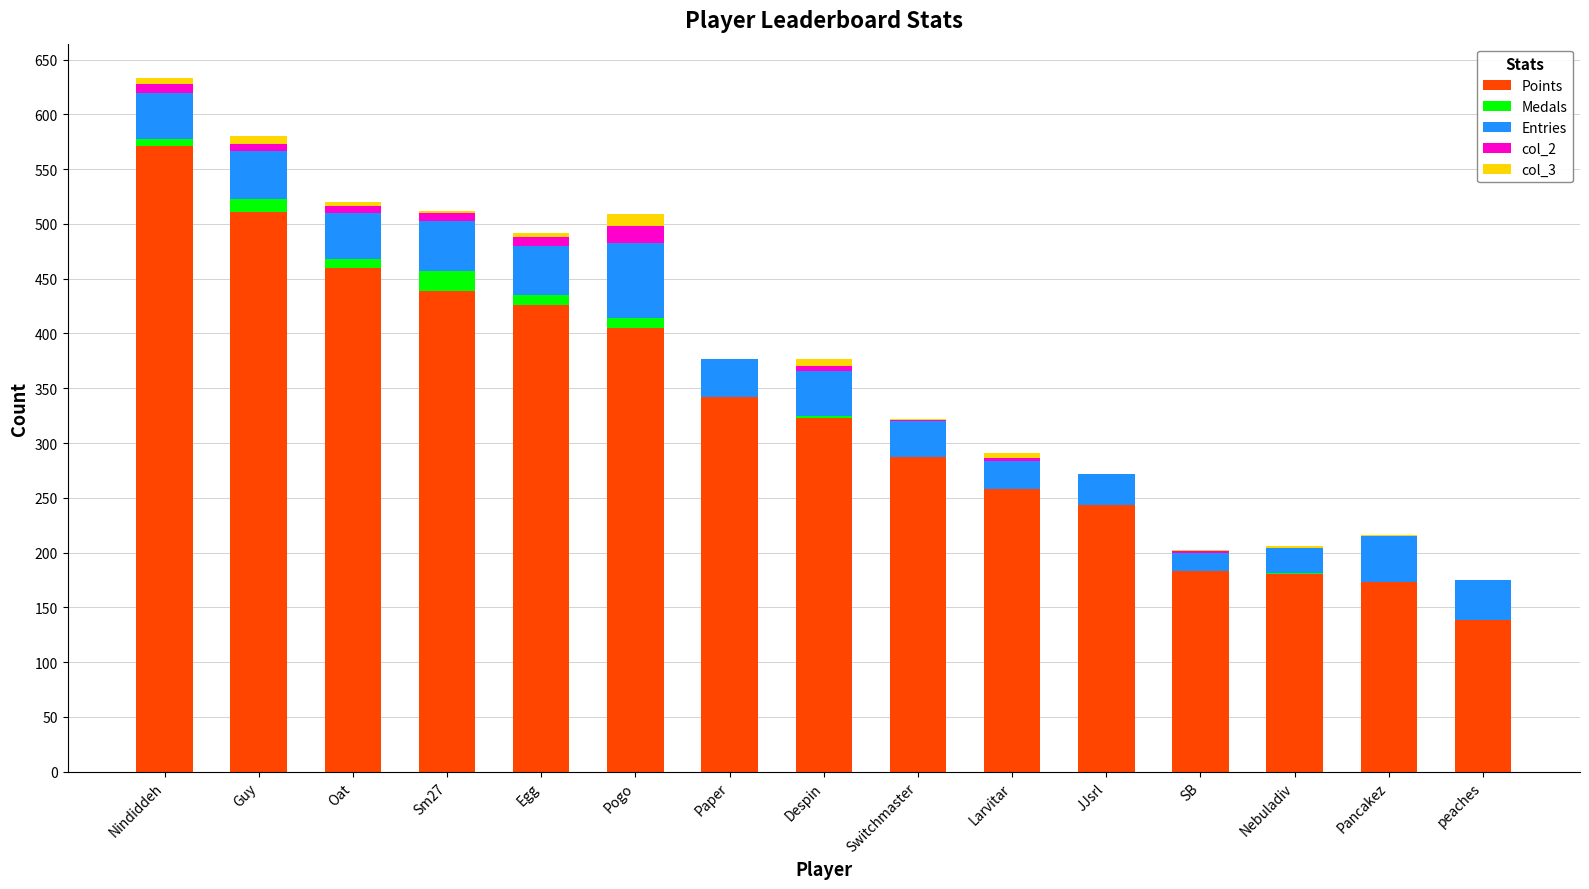

Are the bars horizontal?

No